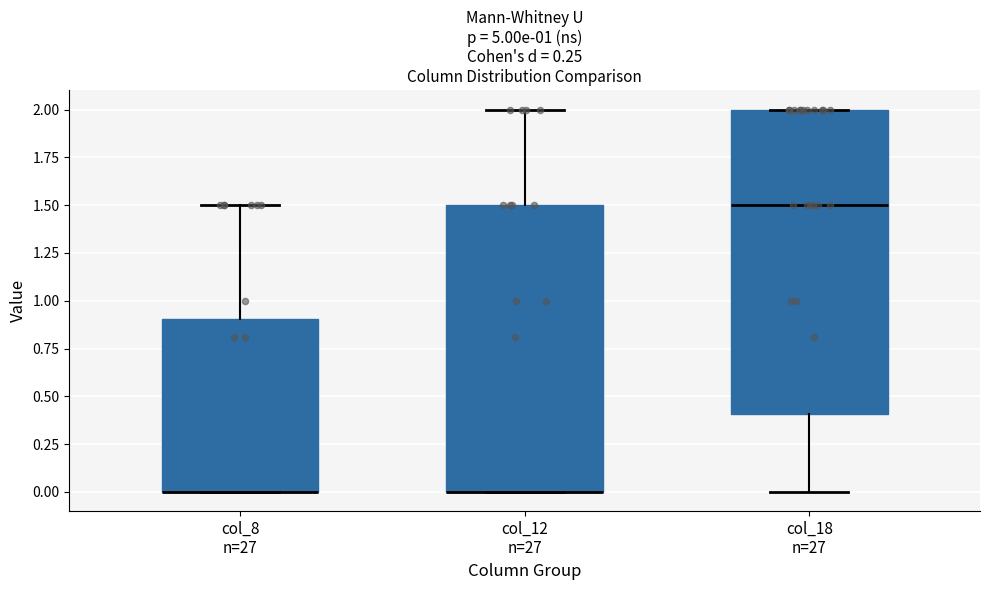

Which box is the tallest, from its lower edge to its upper edge?

col_18 n=27